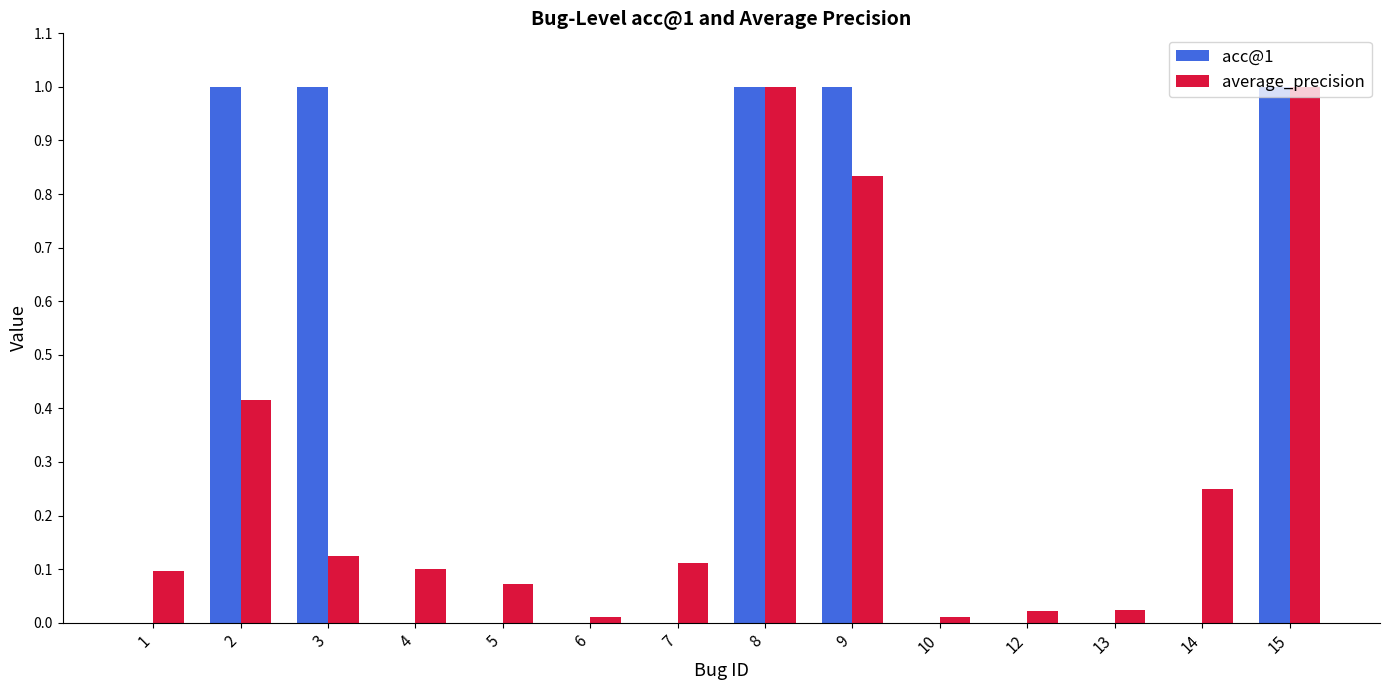

What is the sum of all average_precision values?

4.1